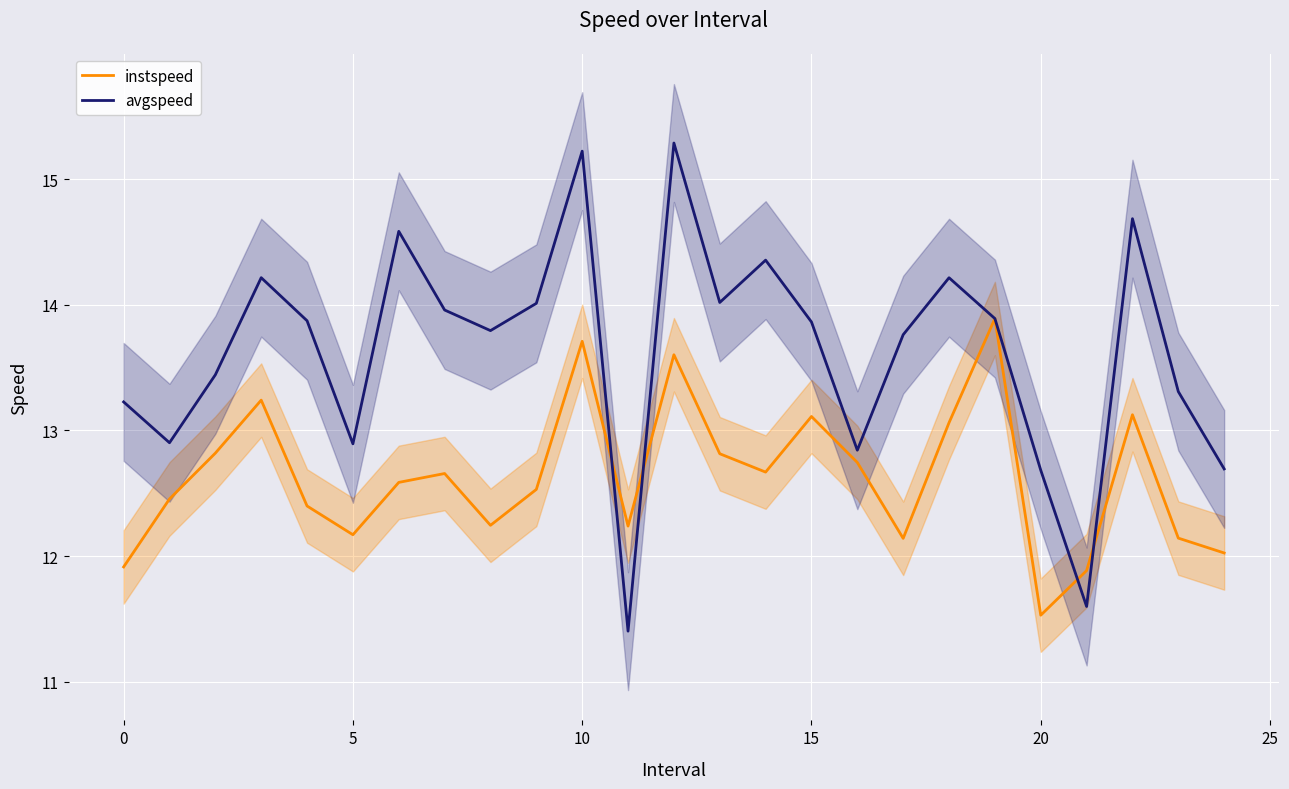

True or false: instspeed has more than 2 interior local peaks.

True